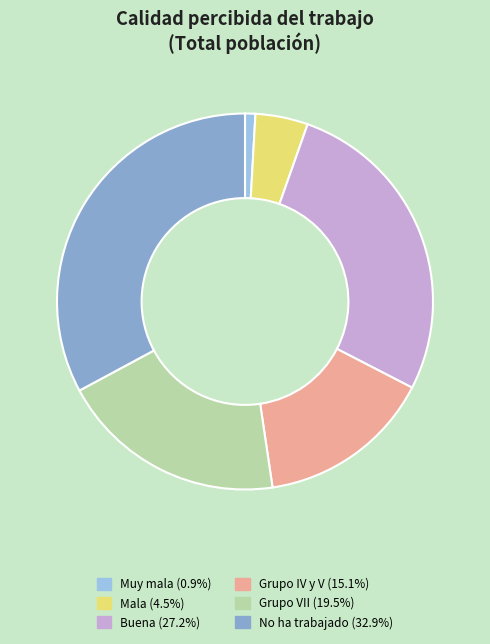

Approximately how many times larger is the value at No ha trabajado (32.9%) compared to Grupo IV y V (15.1%)?

2.2